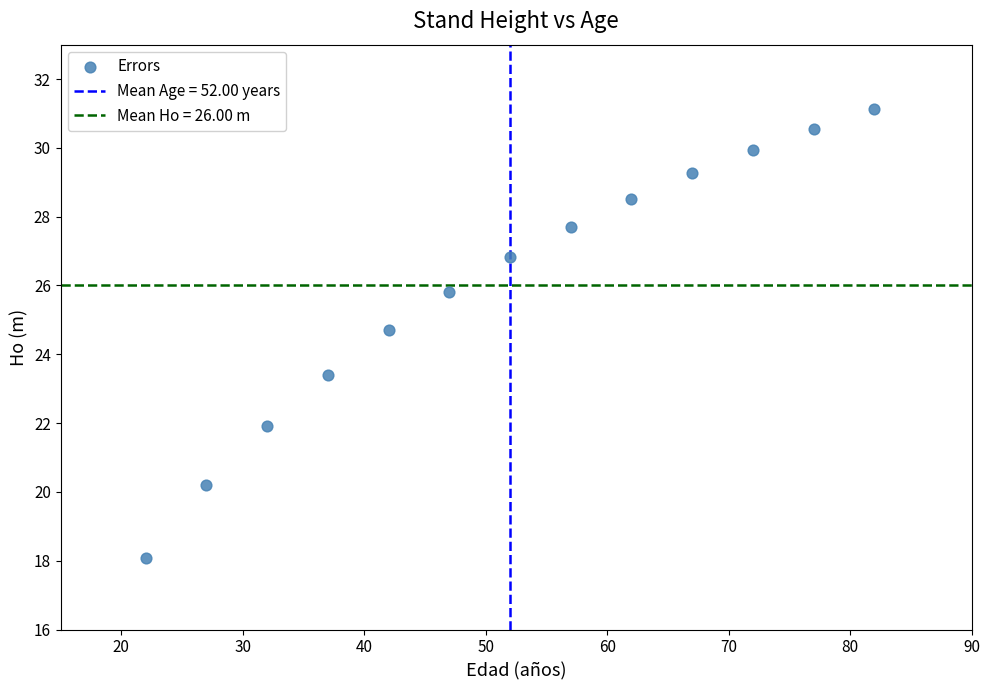

What is the range of Y values (max minus min)?

13.0